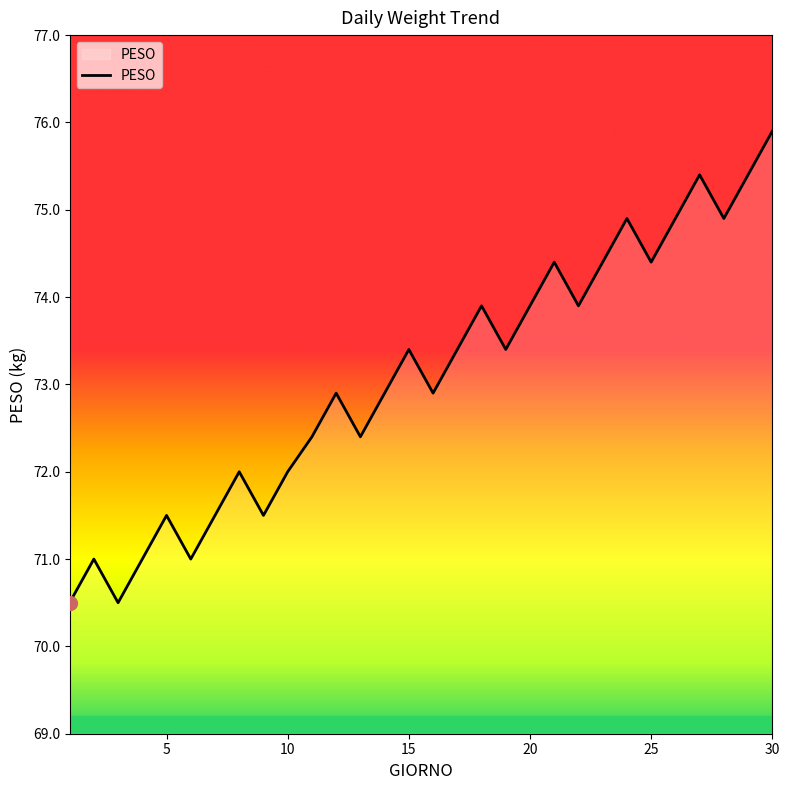

What is the average value?

73.1